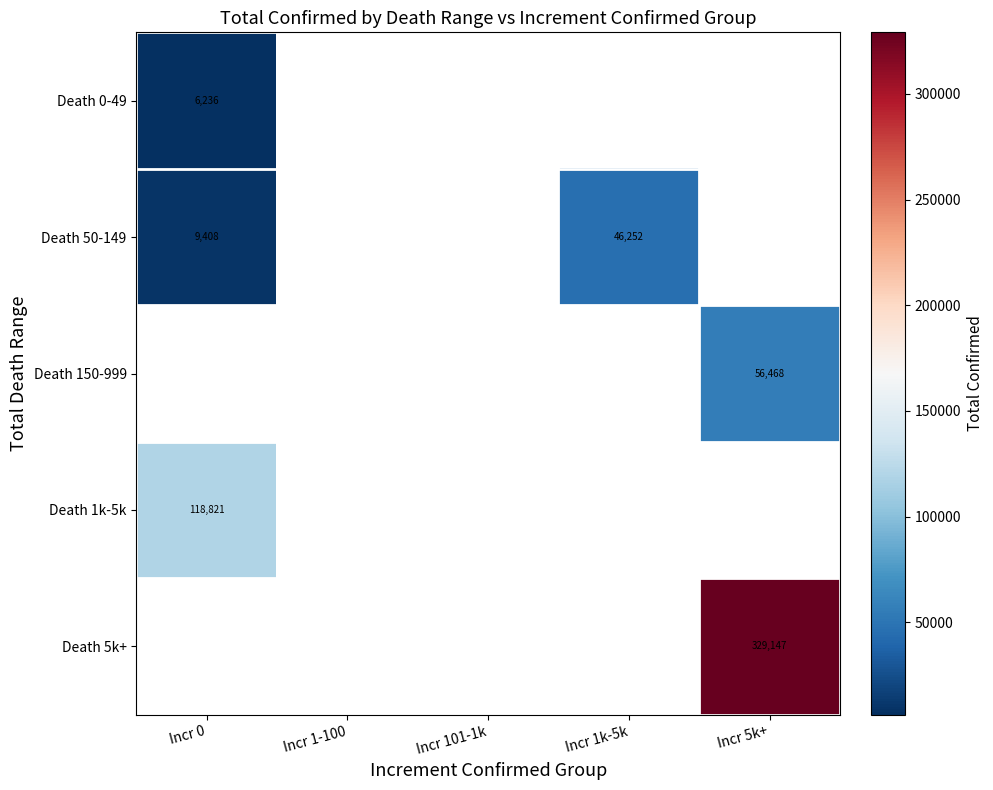

How many categories are shown in the chart?

5